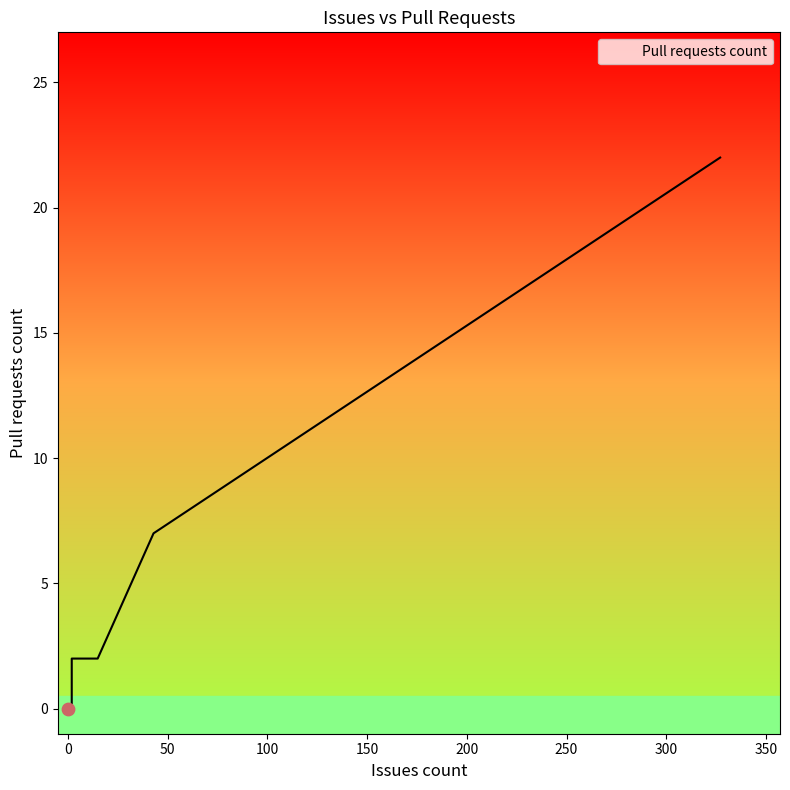

What is the change in value from 0 to 2?

+2